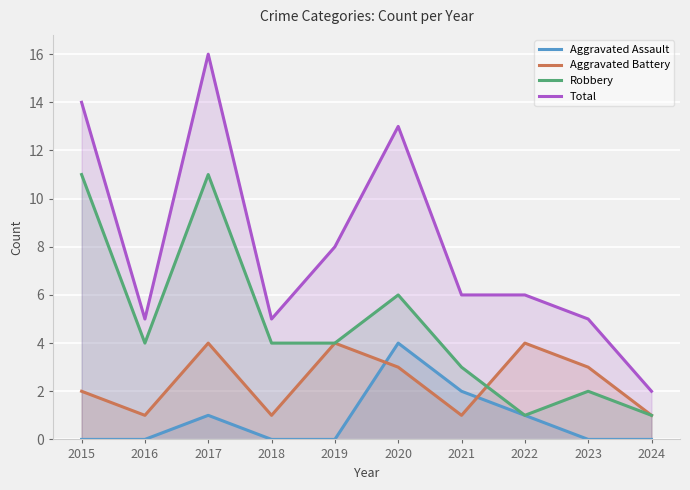

How many categories are shown in the chart?

10